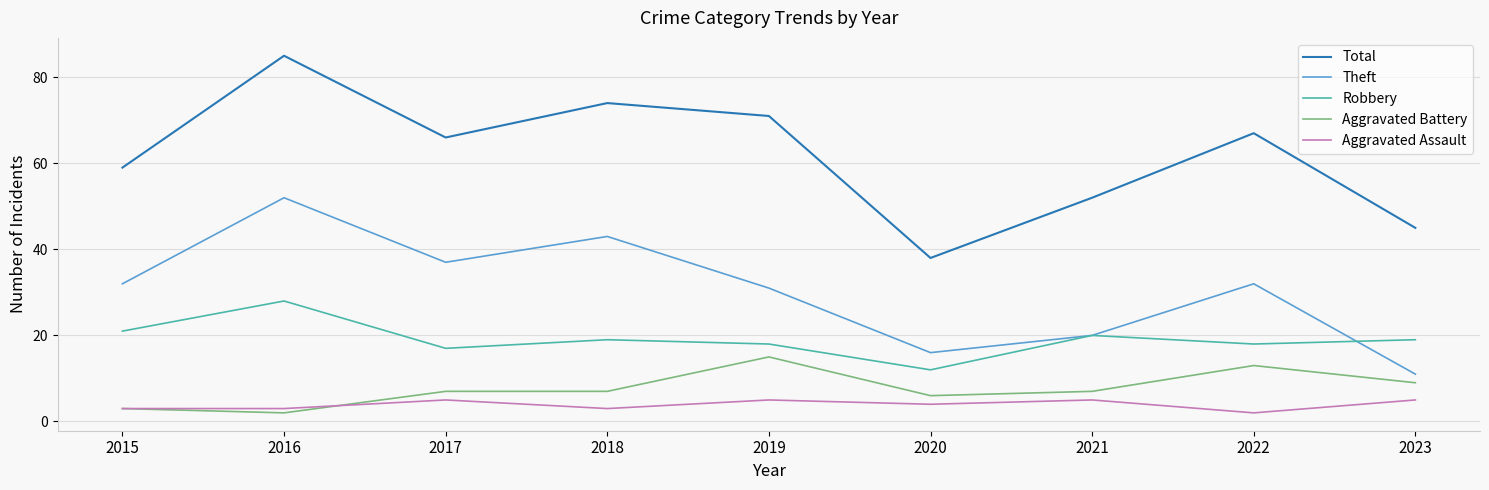

At how many categories does at least one series exceed 24?

9